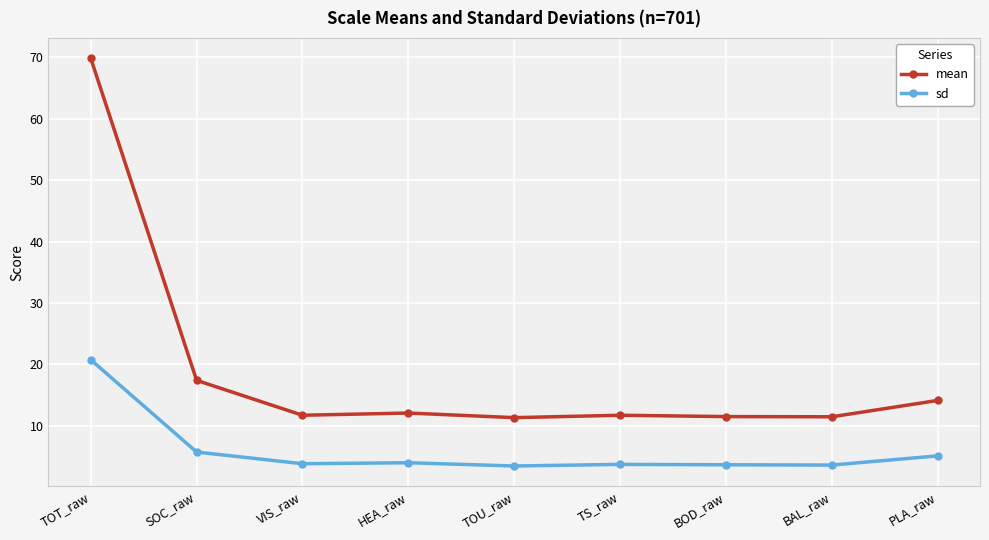

What are all the series names shown in the legend?

mean, sd